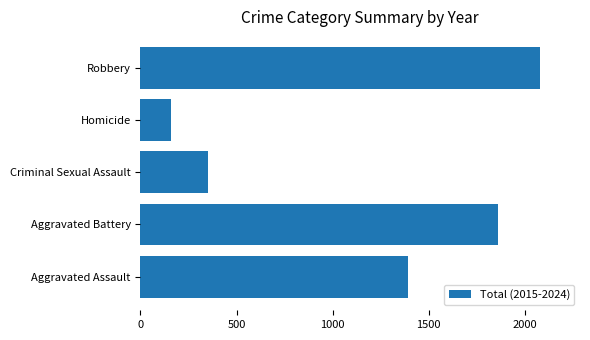

Are the bars horizontal?

Yes